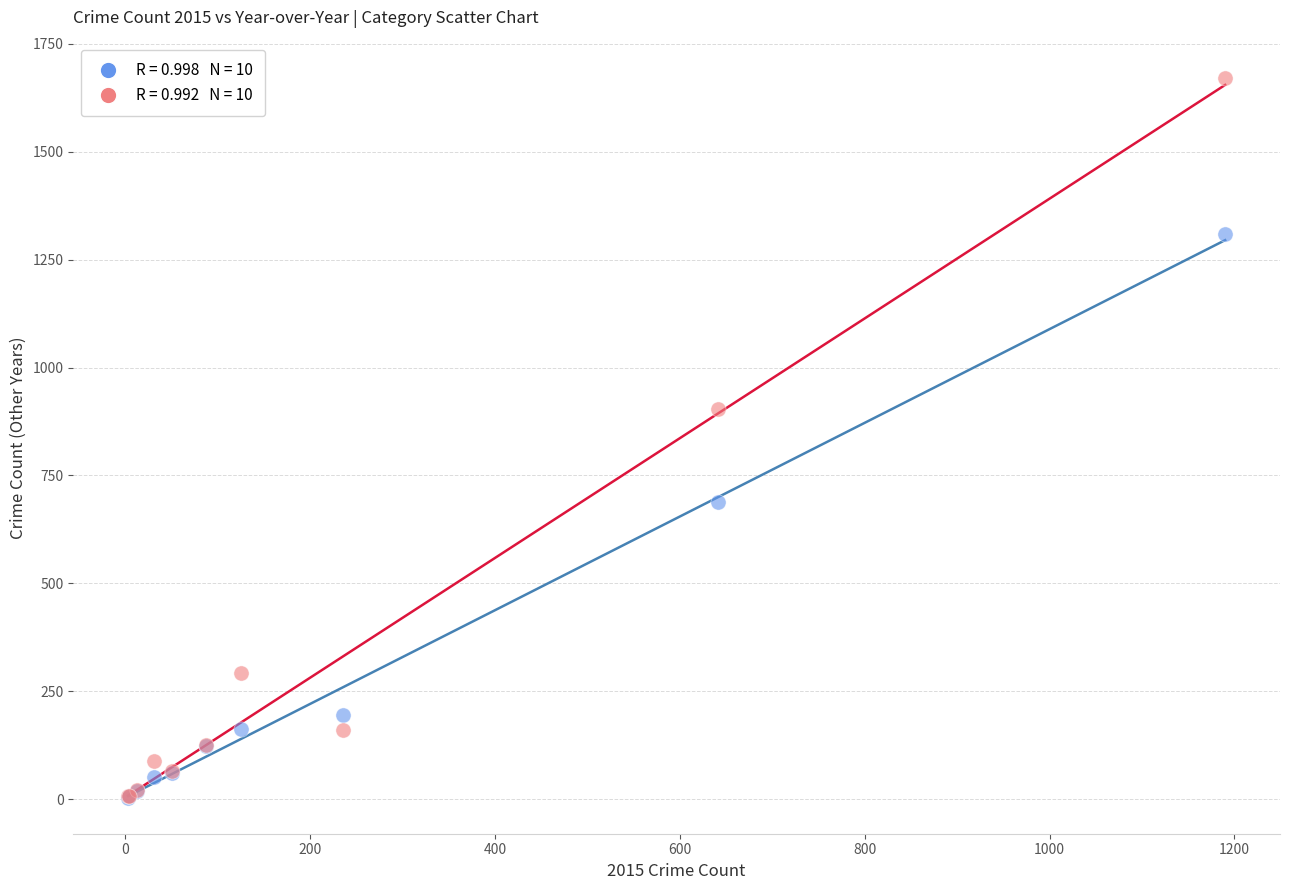

Across all series, what Y value is closest to 836?

904